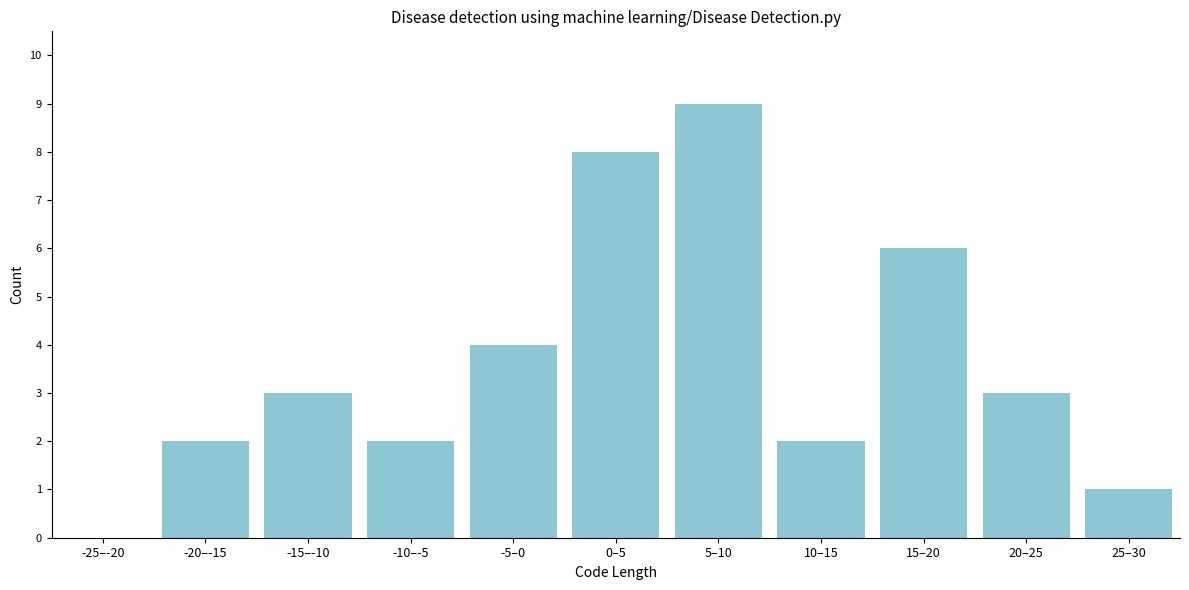

Reading right to left, what are all the values shown in this chart?

25–30=1	20–25=3	15–20=6	10–15=2	5–10=9	0–5=8	-5–0=4	-10–-5=2	-15–-10=3	-20–-15=2	-25–-20=0